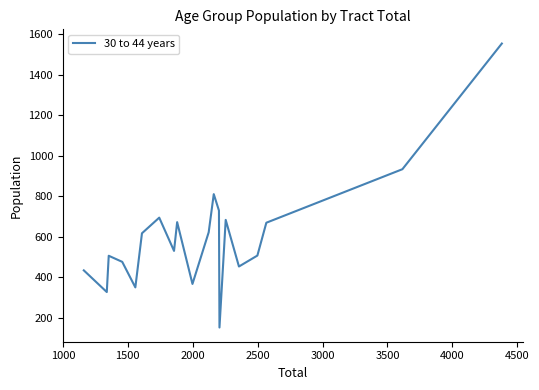

How many lines are shown in the chart?

1